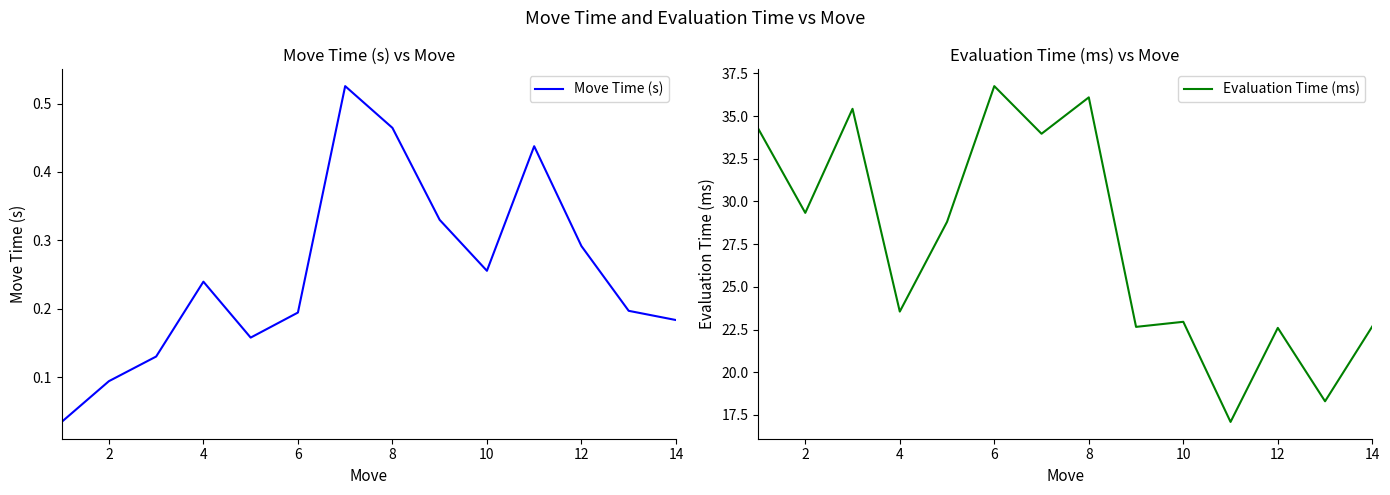

What is the highest value of the Evaluation Time (ms) series?

36.8